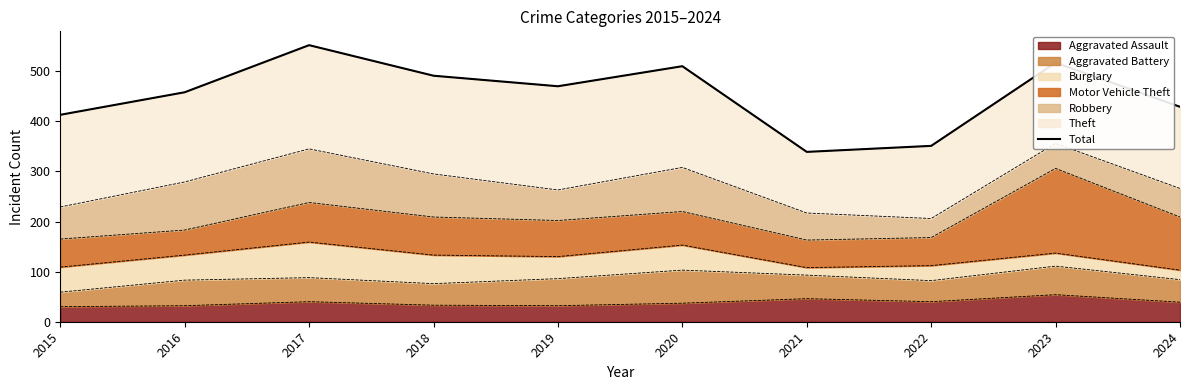

How many data points does each series have?

10